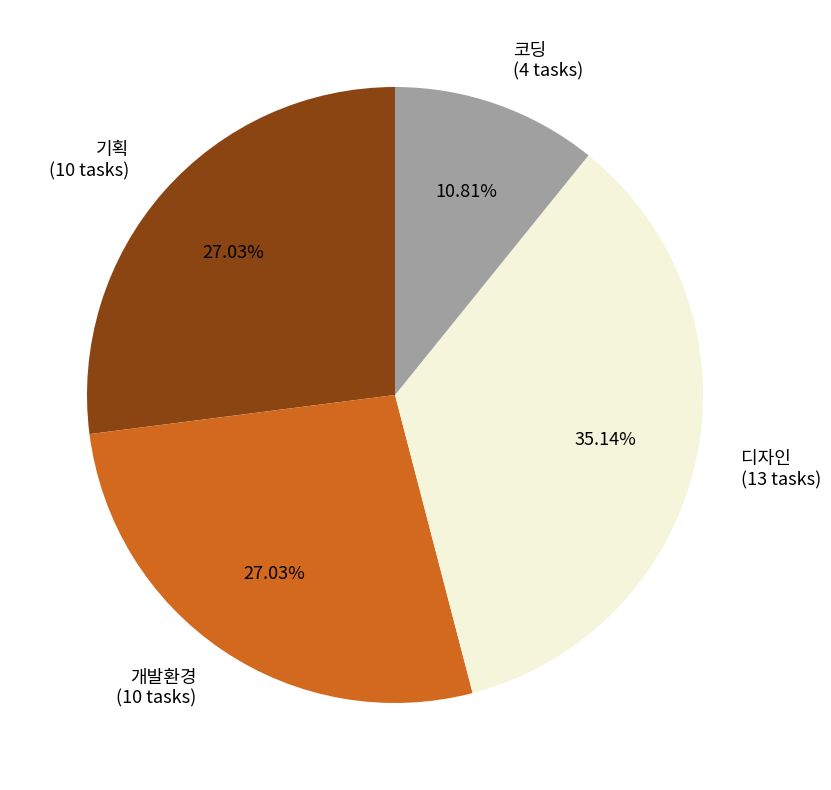

How many slices are in this pie chart?

4